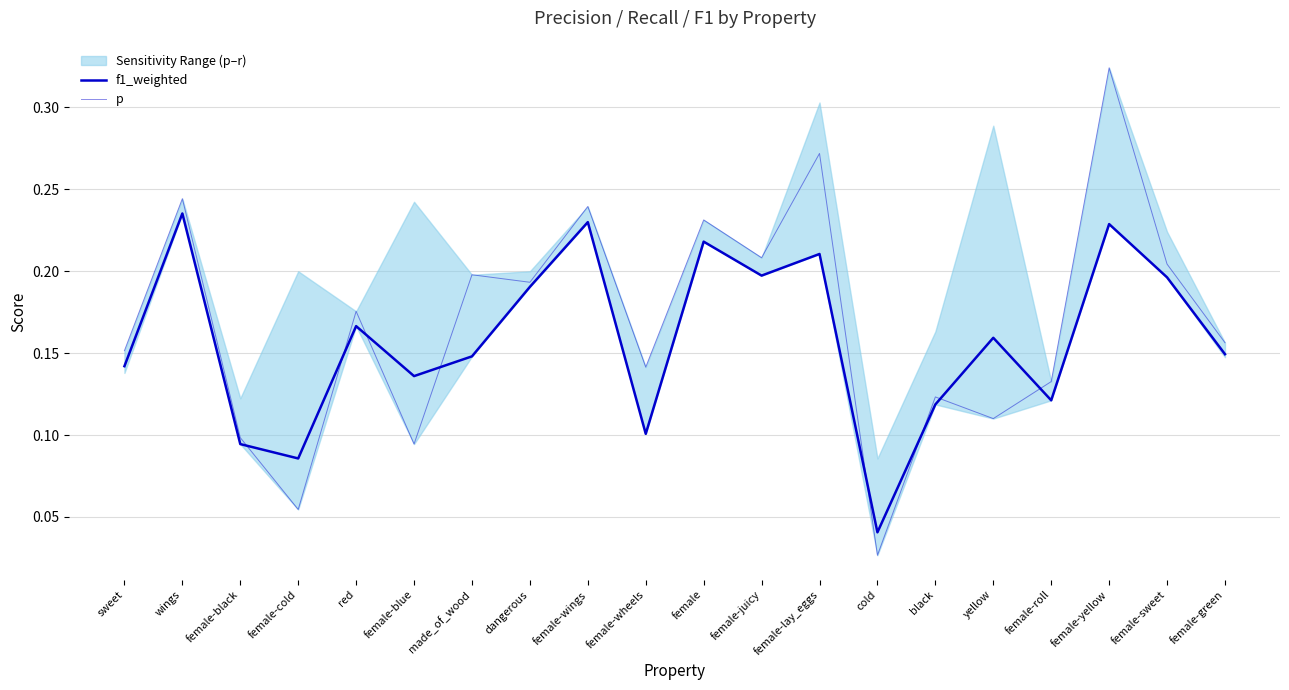

What position from the right is female-green?

1